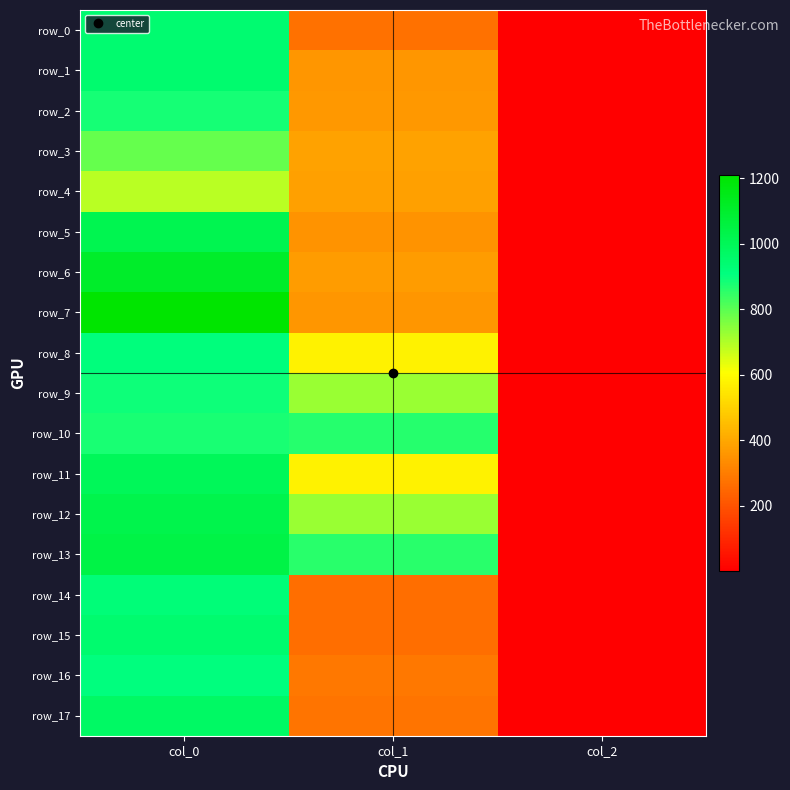

What is the difference between the row_15 values at col_2 and col_1?

261.2